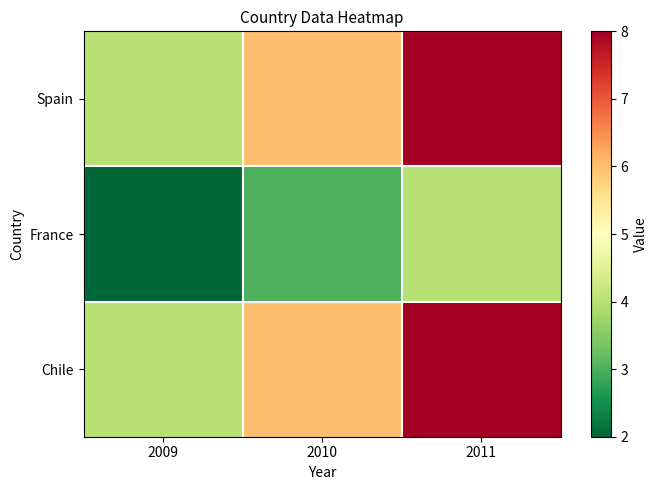

Which series has the largest total across all categories?

Spain